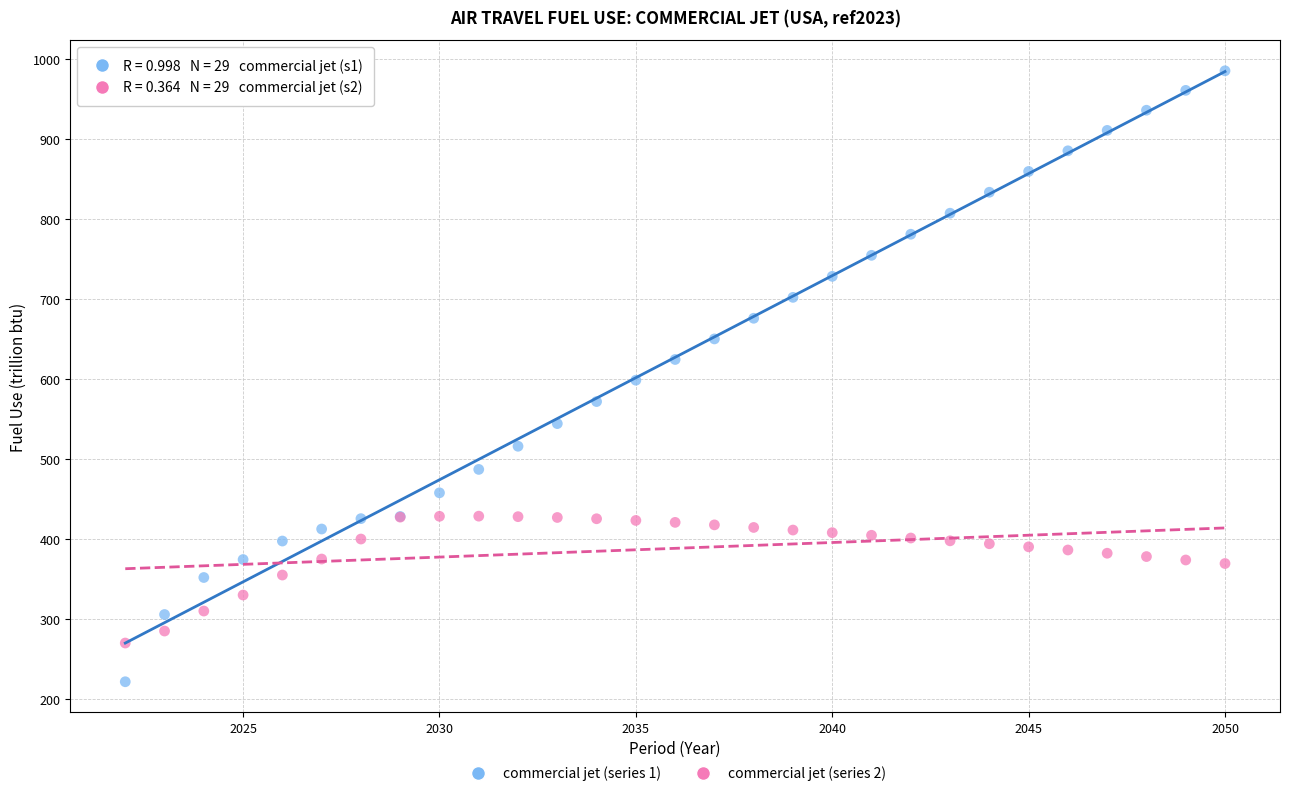

Which series reaches the maximum Y coordinate?

commercial jet (series 1)